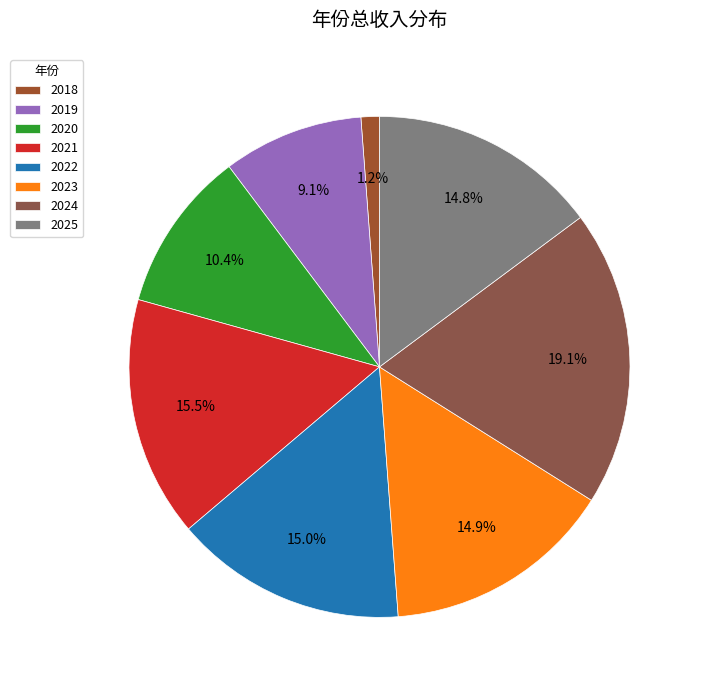

Combined, what portion of the pie is 2021 and 2022?

30.5%